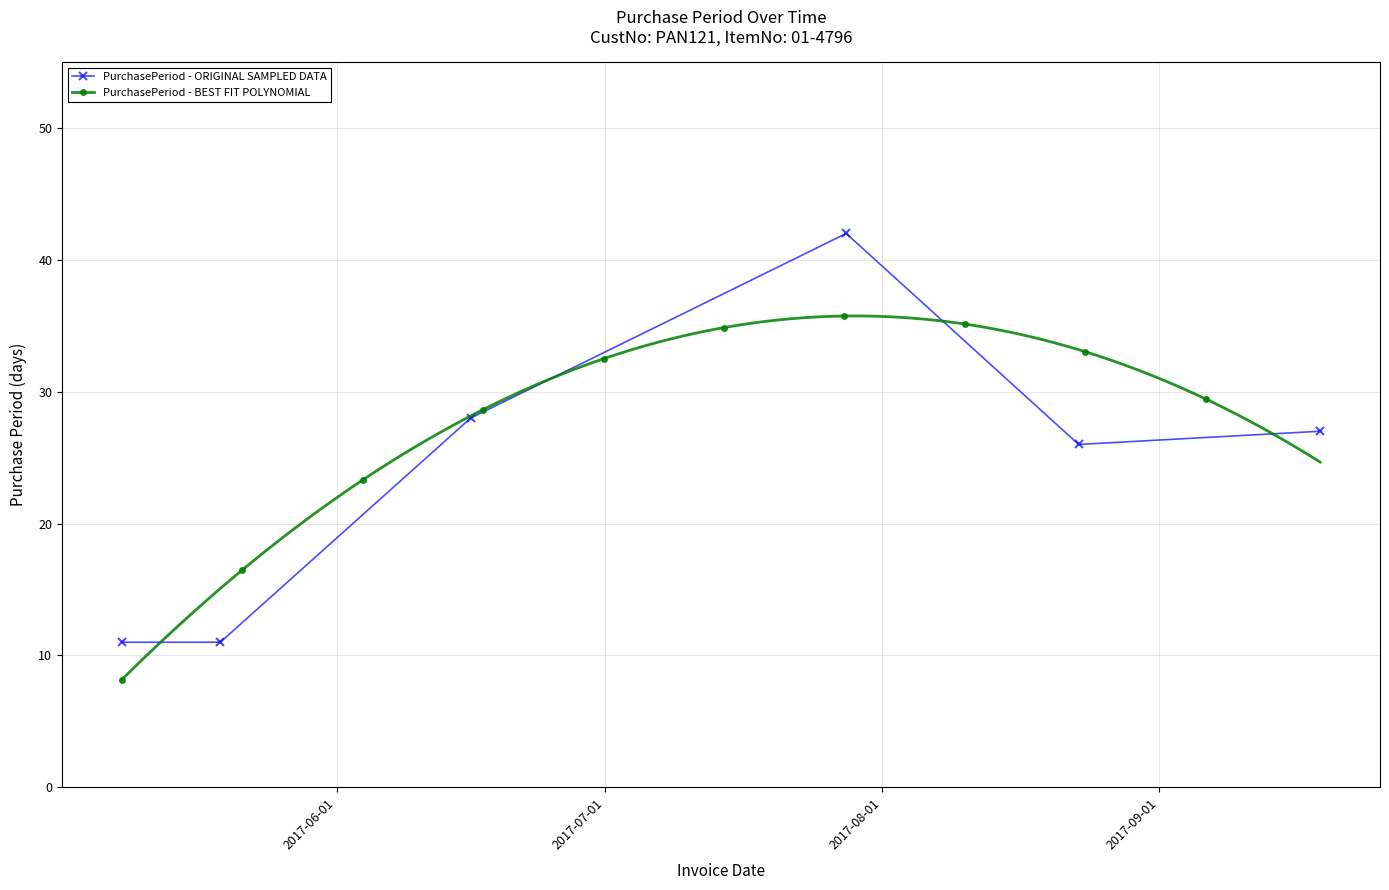

What is the difference between the maximum and minimum values?

31